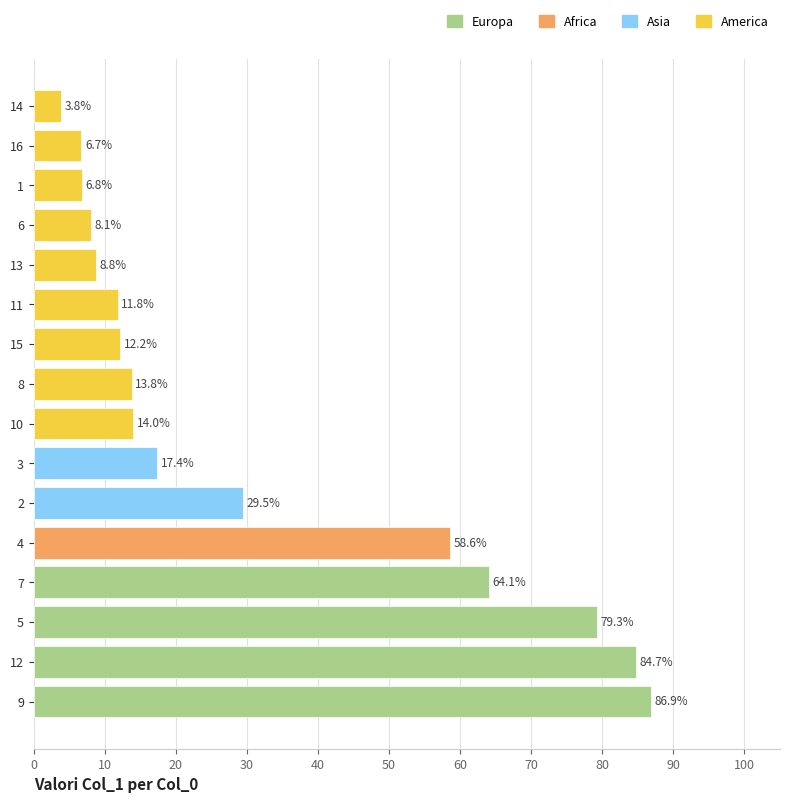

Count the number of data series in this chart.

1